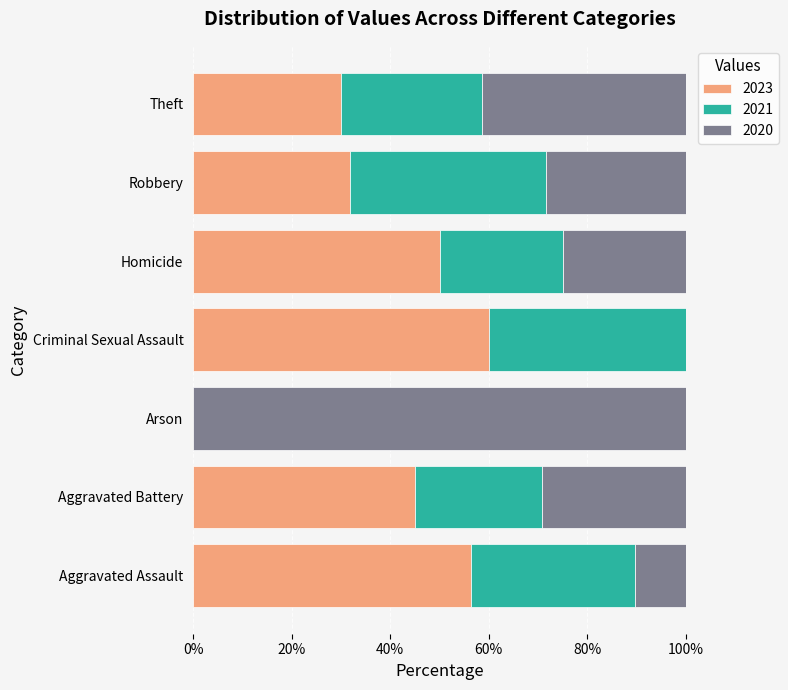

What is the sum of the 2023 values at Homicide and Aggravated Battery?

94.9